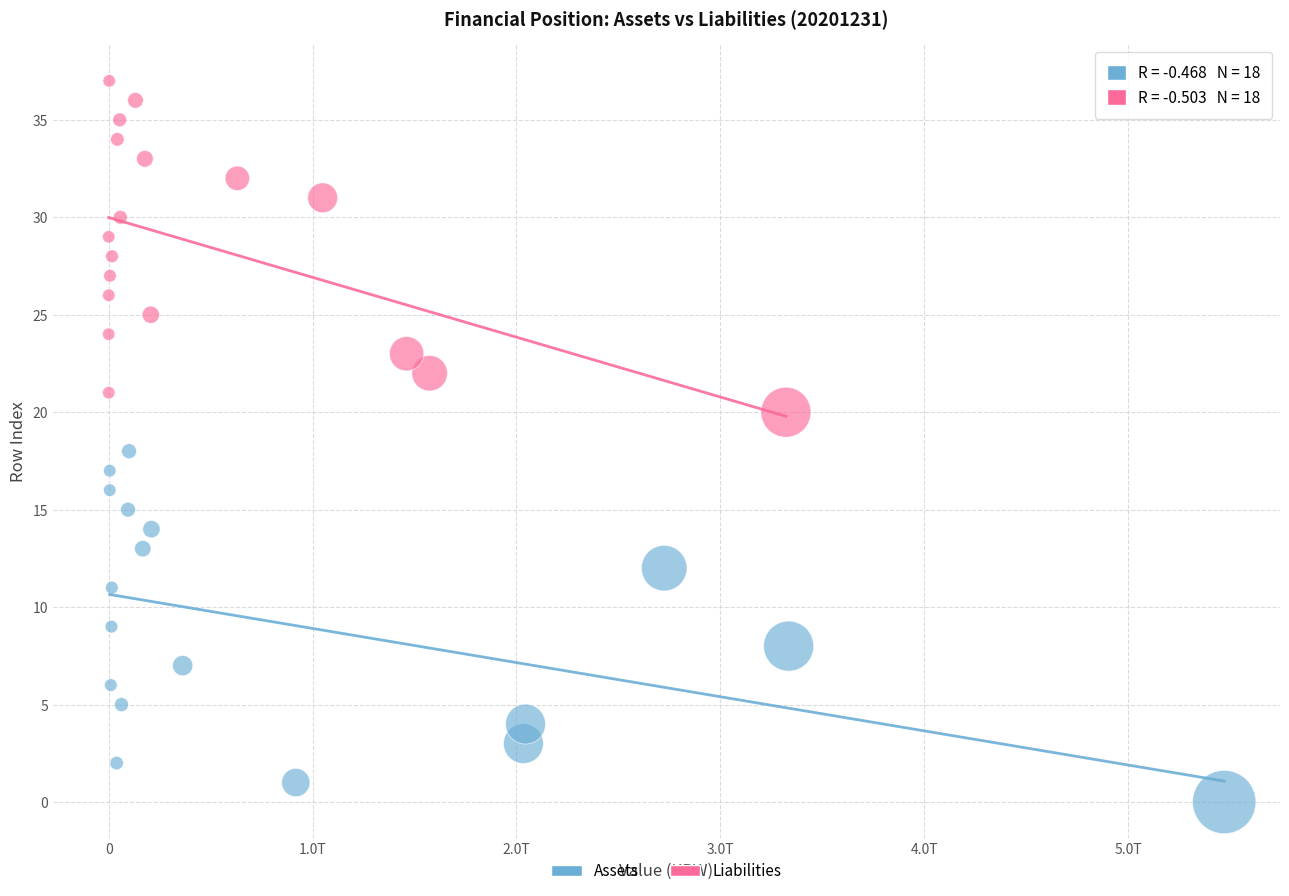

Which series contains the lowest Y value?

Assets